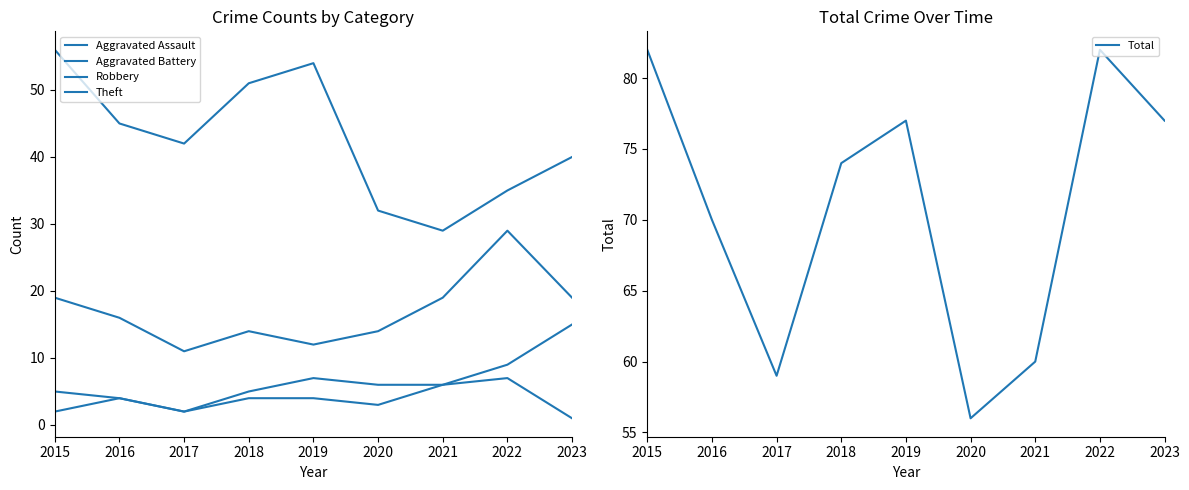

Which series has the largest total across all categories?

Total